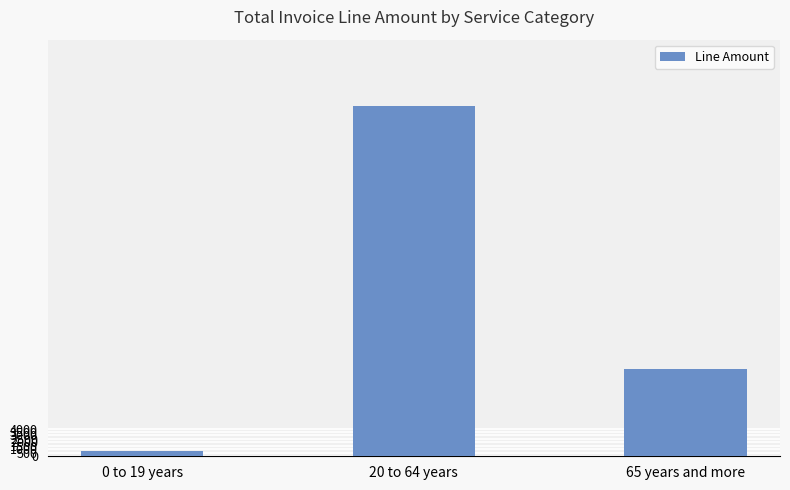

True or false: the data shows 2020 at 20 to 64 years.

True